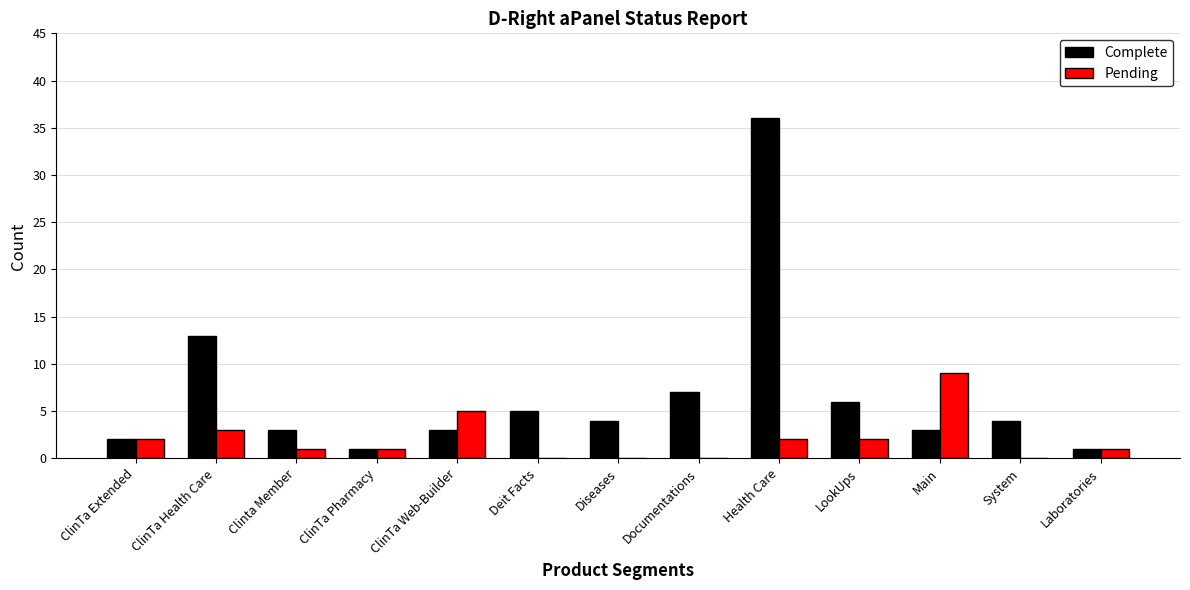

Reading left to right, list all the values displayed in this chart.

Complete: ClinTa Extended=2	ClinTa Health Care=13	Clinta Member=3	ClinTa Pharmacy=1	ClinTa Web-Builder=3	Deit Facts=5	Diseases=4	Documentations=7	Health Care=36	LookUps=6	Main=3	System=4	Laboratories=1
Pending: ClinTa Extended=2	ClinTa Health Care=3	Clinta Member=1	ClinTa Pharmacy=1	ClinTa Web-Builder=5	Deit Facts=0	Diseases=0	Documentations=0	Health Care=2	LookUps=2	Main=9	System=0	Laboratories=1